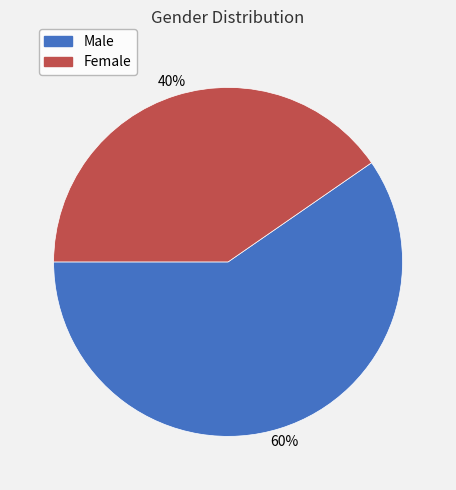

To the nearest percent, what is the combined percentage of Female and Male?

100%